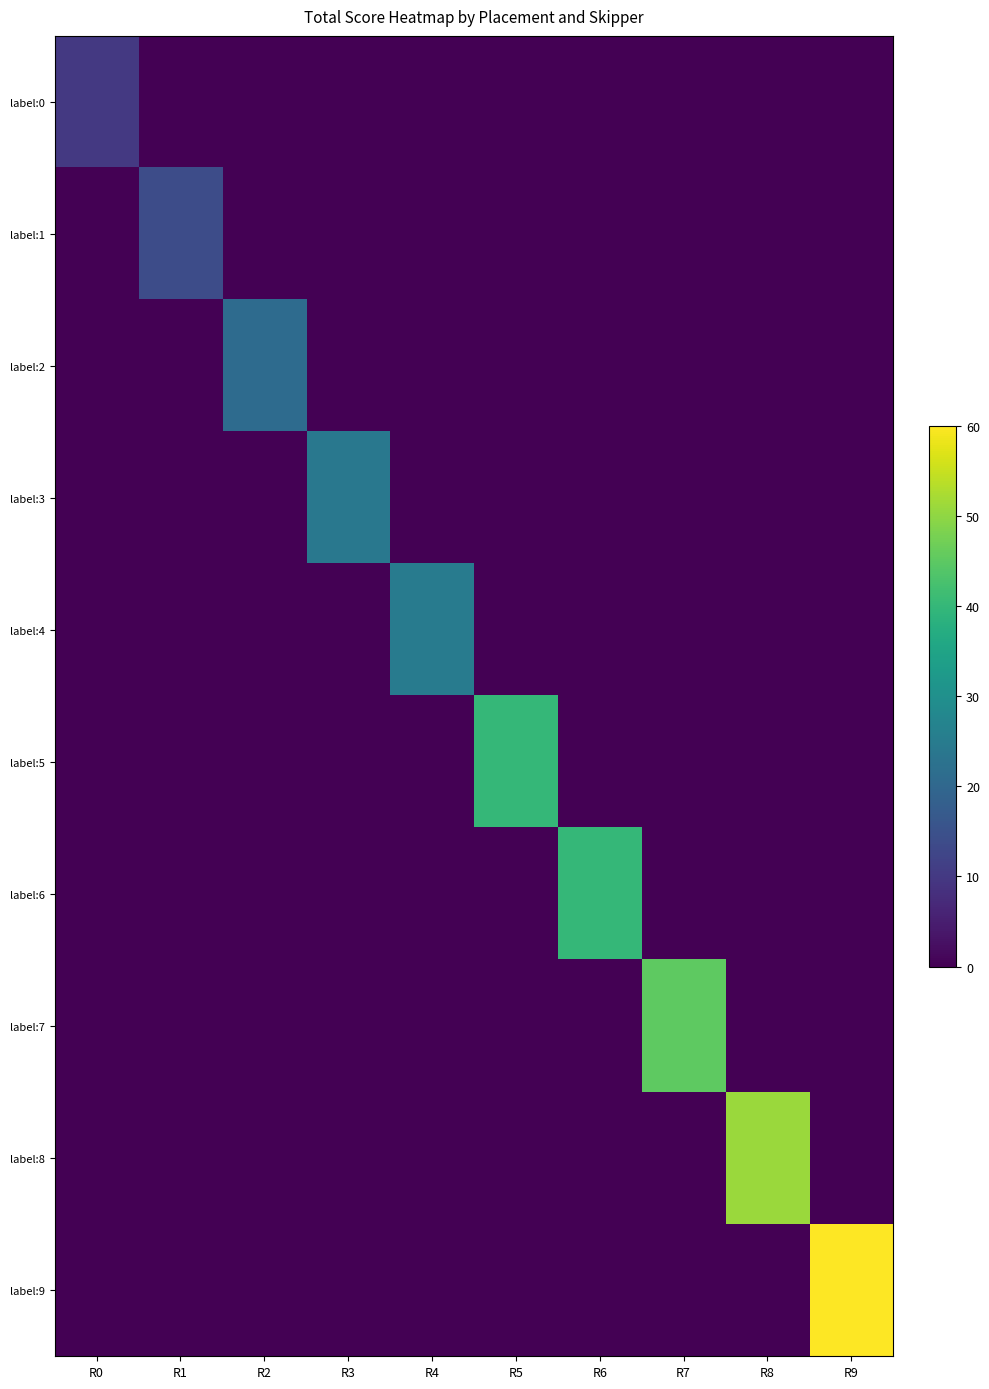

List the labels in order of label:9 value, largest first.

R9, R0, R1, R2, R3, R4, R5, R6, R7, R8